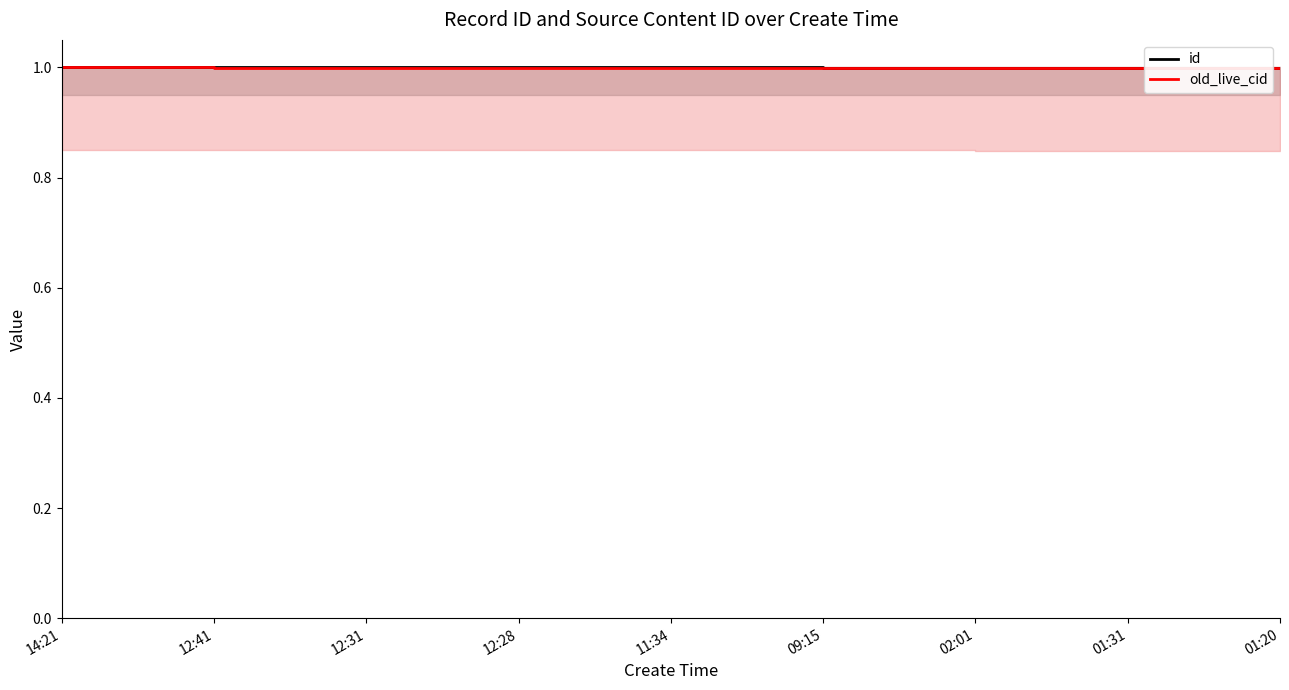

True or false: id and old_live_cid cross at least once.

False